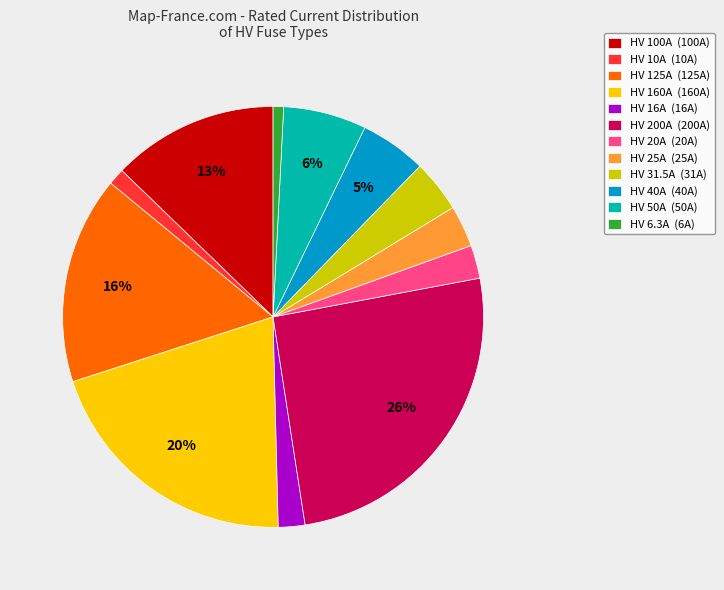

Does HV 31.5A account for over 50% of the chart?

No